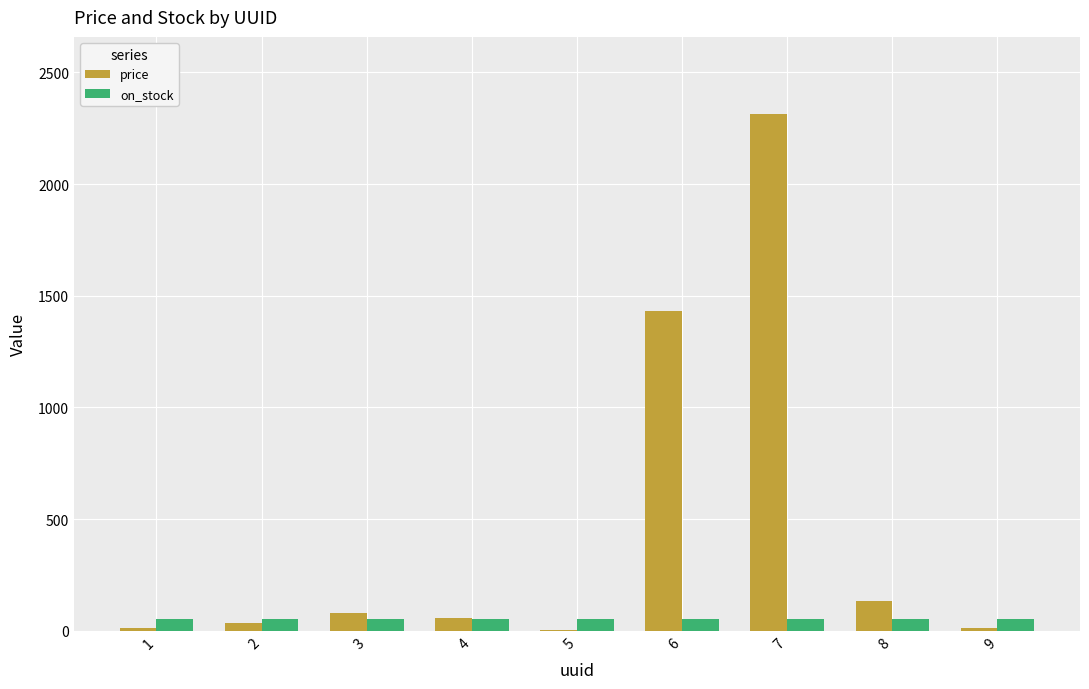

Reading right to left, list all the values displayed in this chart.

price: 12.4	132.4	2312.4	1432.4	1.4	55.4	77.4	33.4	12.4
on_stock: 50.0	50.0	50.0	50.0	50.0	50.0	50.0	50.0	50.0